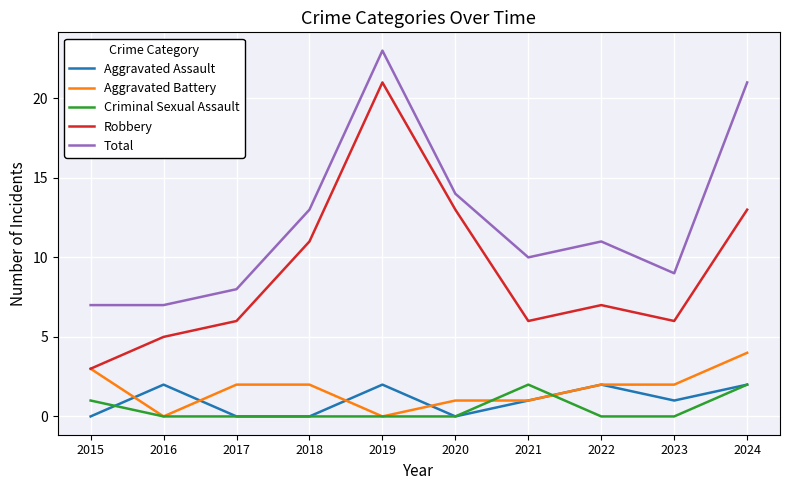

At which label does Aggravated Battery reach its peak?

2024